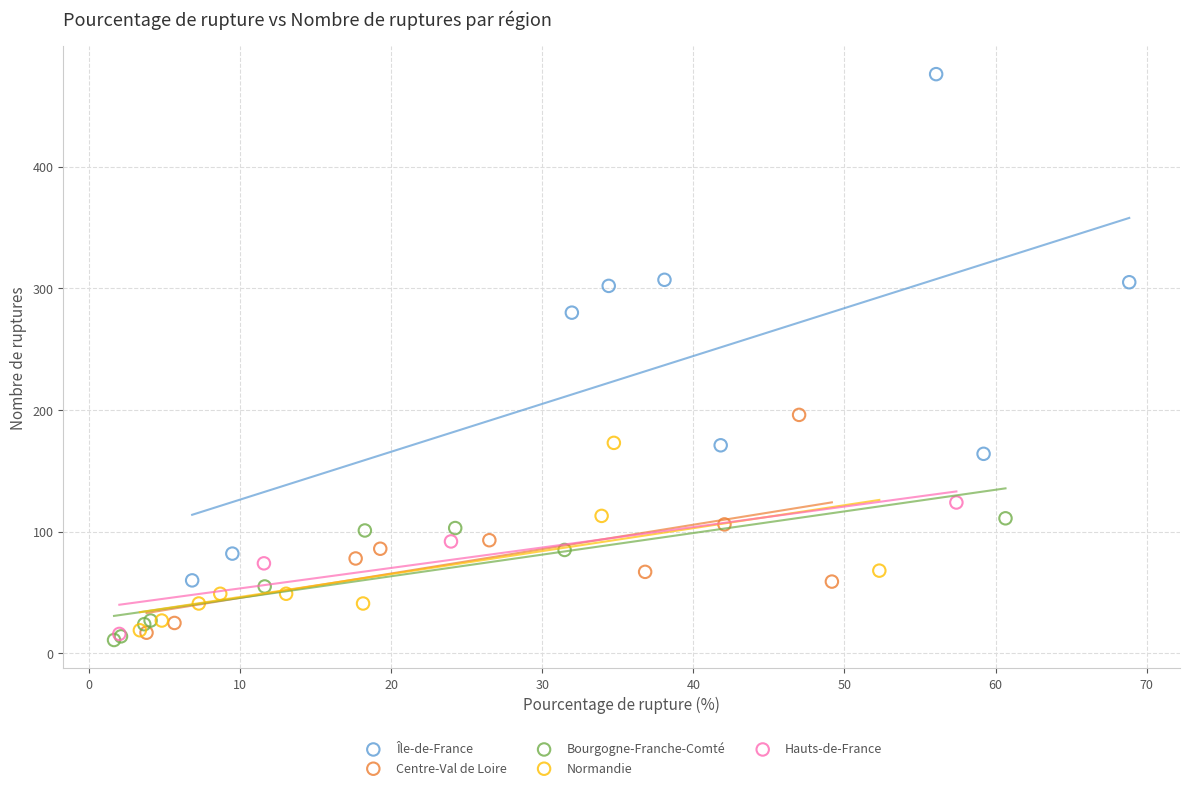

Which series reaches the maximum Y coordinate?

Île-de-France